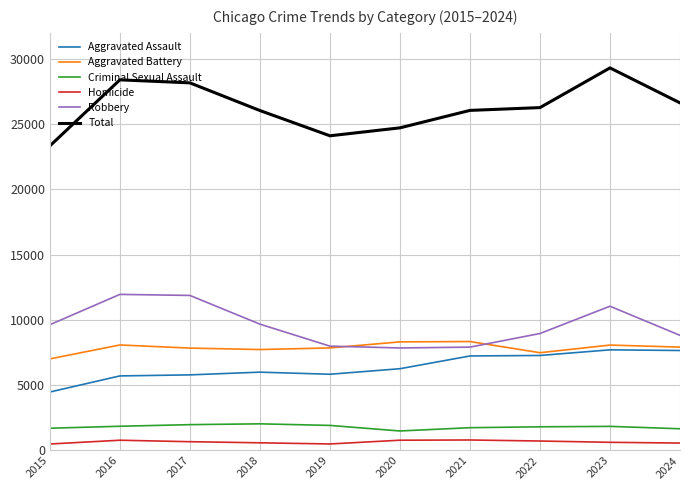

Which series has the largest range (max minus min)?

Total